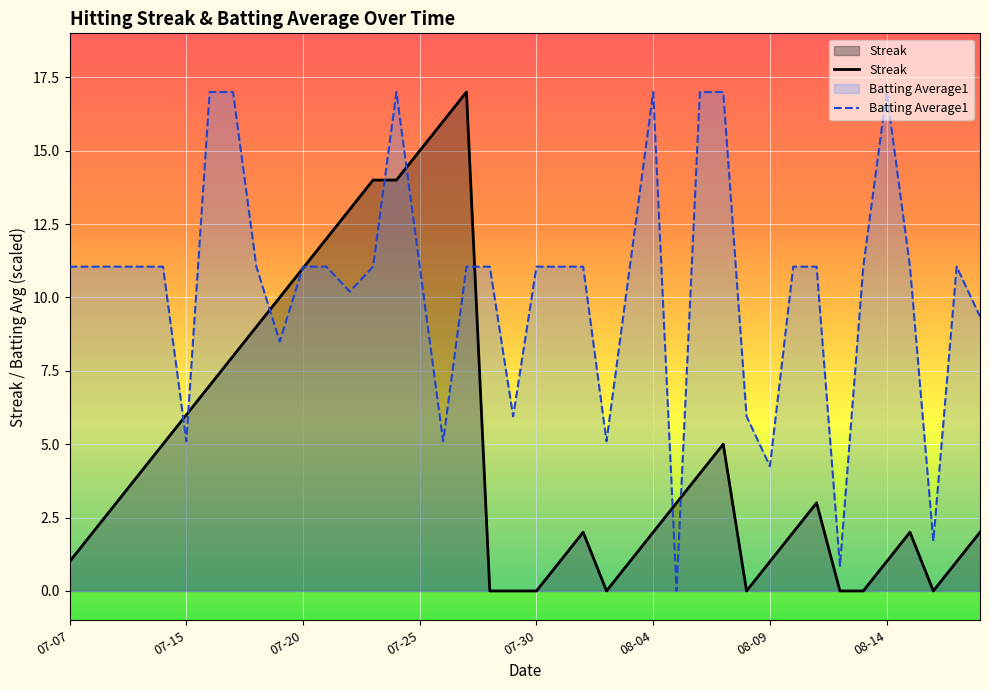

The value of Streak at 08-09 is 1.0. True or false?

True